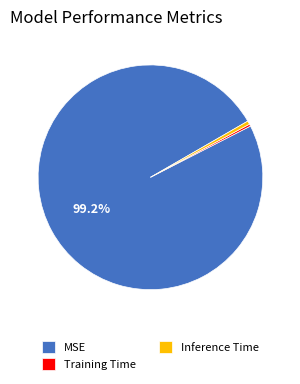

Which category accounts for the majority?

MSE